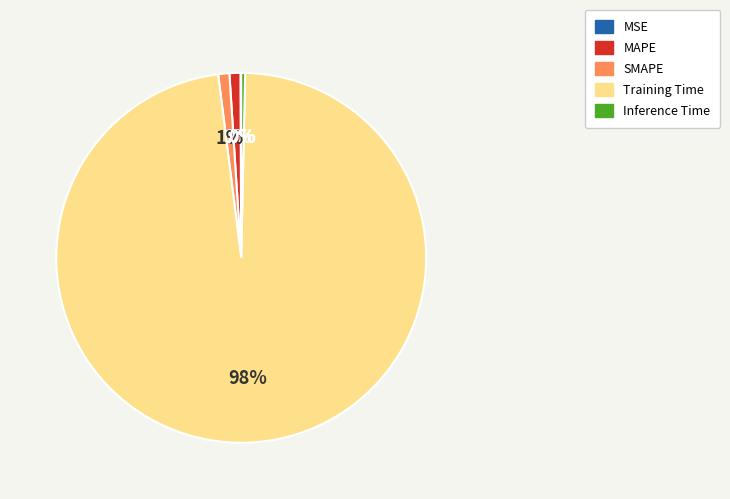

To the nearest percent, what is the average slice percentage?

20%